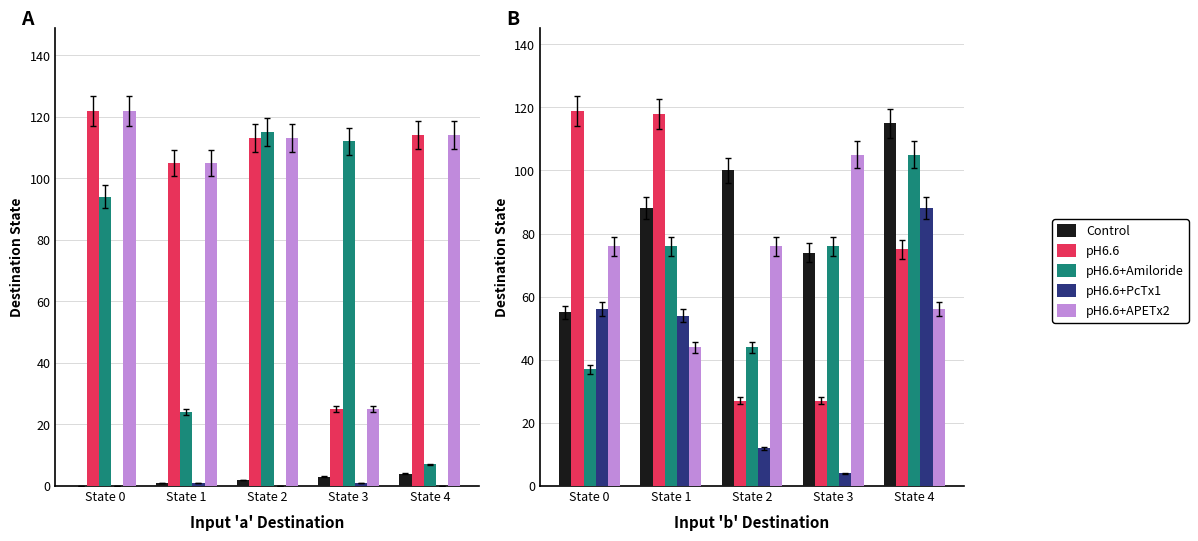

Reading right to left, what are all the values shown in this chart?

Control: State 4=115	State 3=74	State 2=100	State 1=88	State 0=55
pH6.6: State 4=75	State 3=27	State 2=27	State 1=118	State 0=119
pH6.6+Amiloride: State 4=105	State 3=76	State 2=44	State 1=76	State 0=37
pH6.6+PcTx1: State 4=88	State 3=4	State 2=12	State 1=54	State 0=56
pH6.6+APETx2: State 4=56	State 3=105	State 2=76	State 1=44	State 0=76